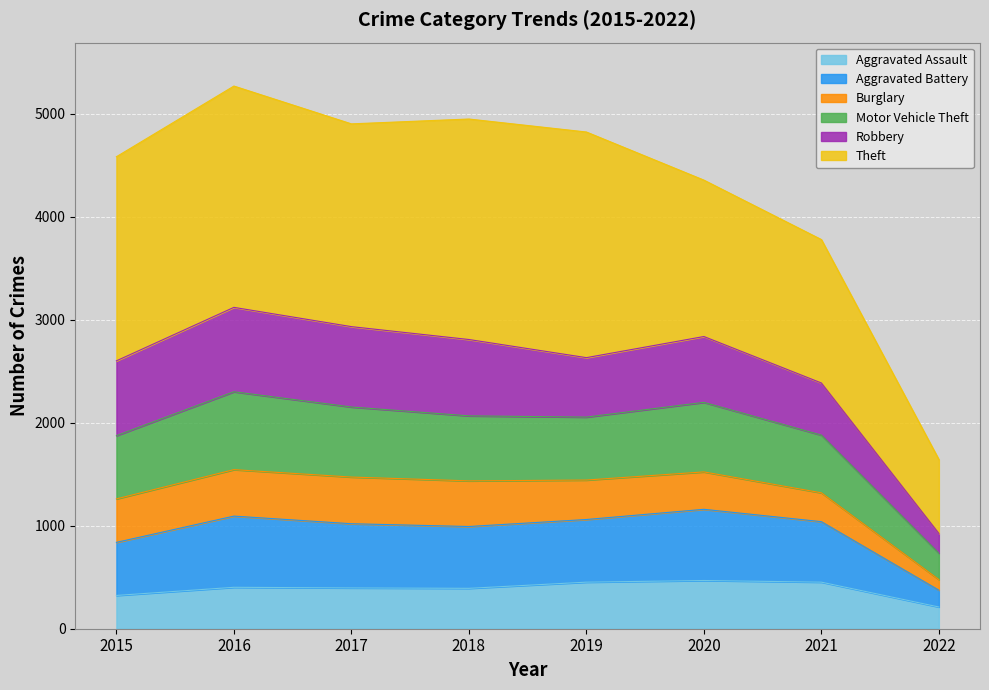

Count the number of categories in the chart.

8